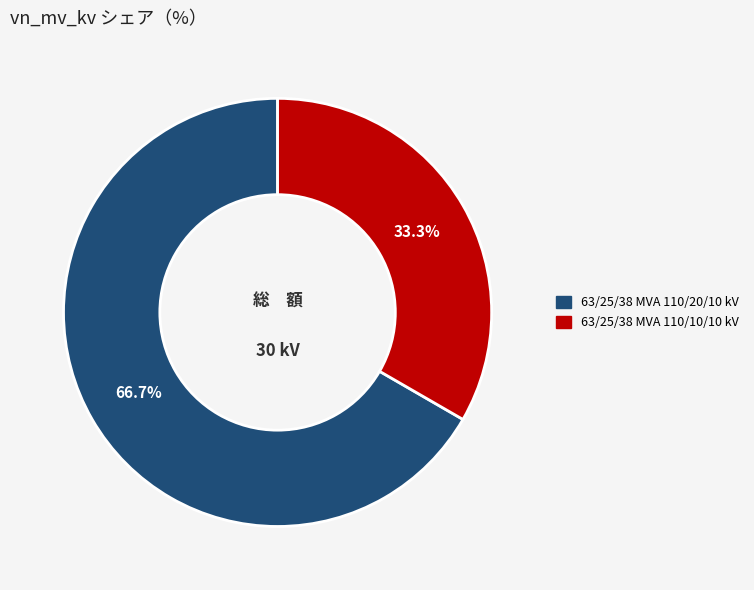

Which has a higher value, 63/25/38 MVA 110/20/10 kV or 63/25/38 MVA 110/10/10 kV?

63/25/38 MVA 110/20/10 kV